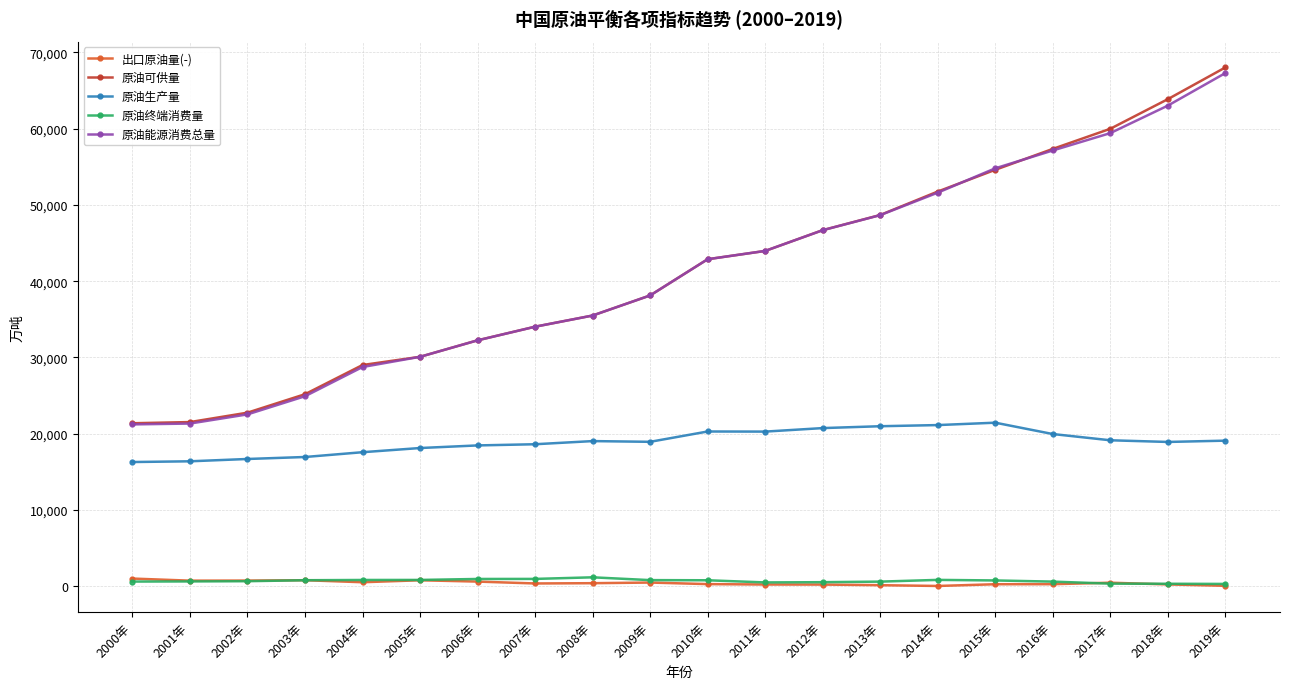

What is the value of the 原油能源消费总量 point at the 8th from the left?

34031.6